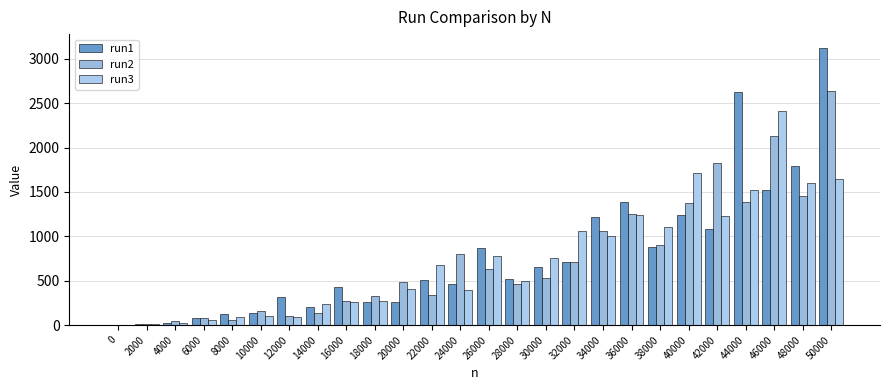

How many groups of bars are there?

26